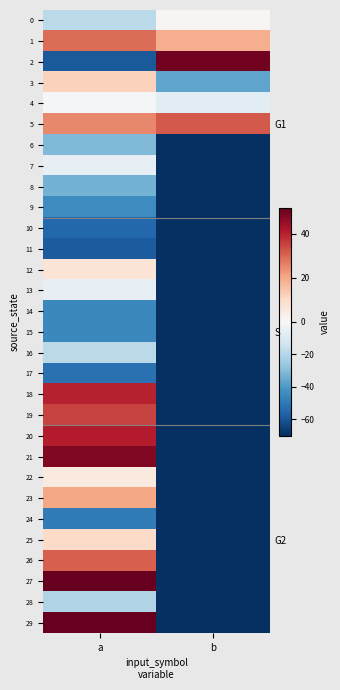

How many values in 20 are above zero?

1